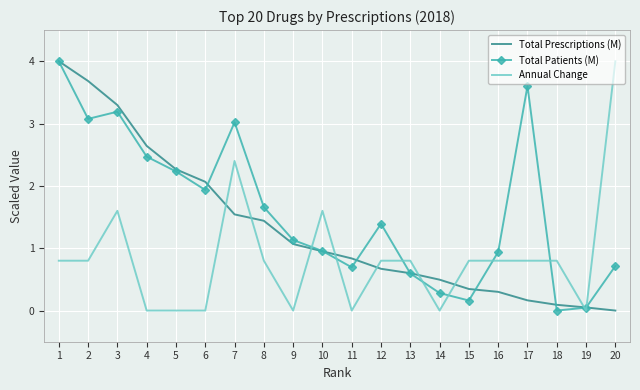

Which series has the largest total across all categories?

Total Patients (M)